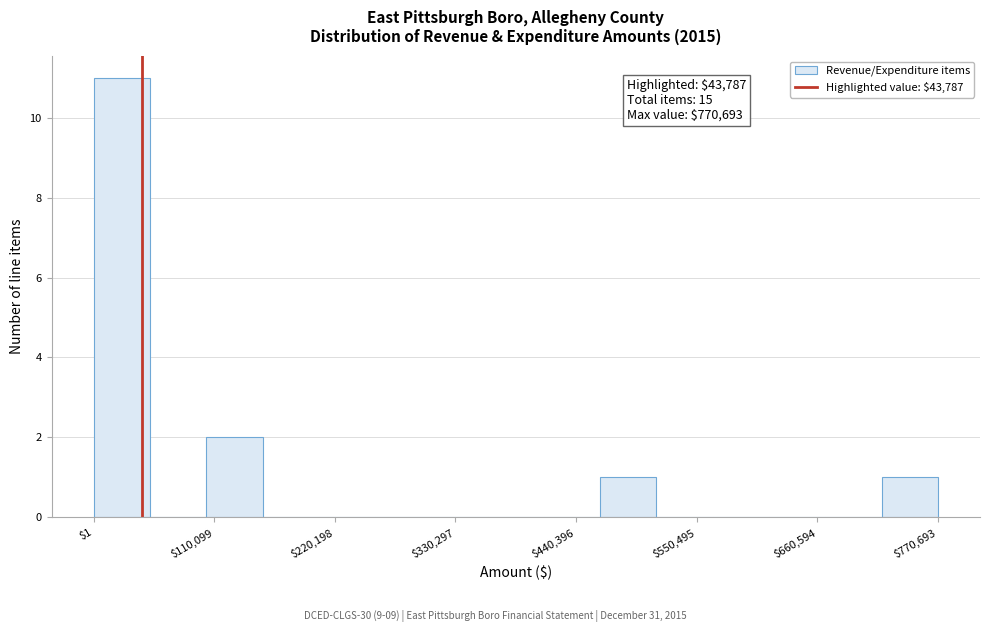

Read against the x-axis, roughly where is the centre of the tallest bar?

20000